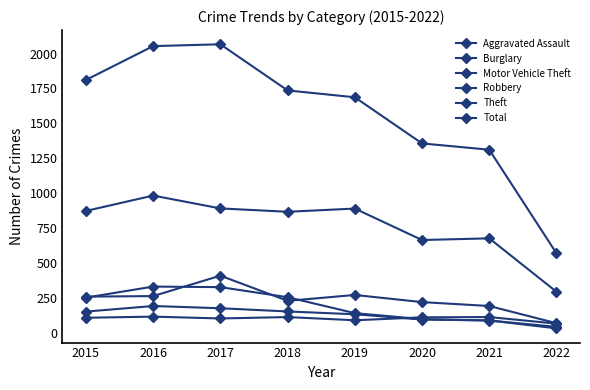

True or false: Motor Vehicle Theft and Theft cross at least once.

False